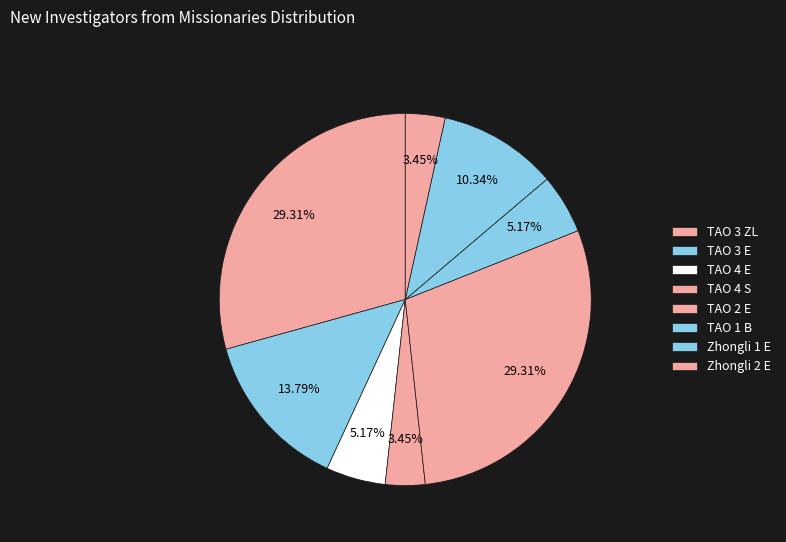

To the nearest percent, what percentage of the pie is TAO 1 B?

5%